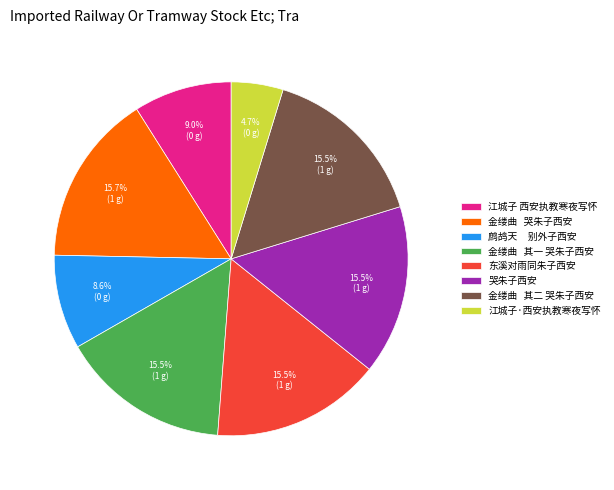

Is there any slice that represents more than half of the pie?

No